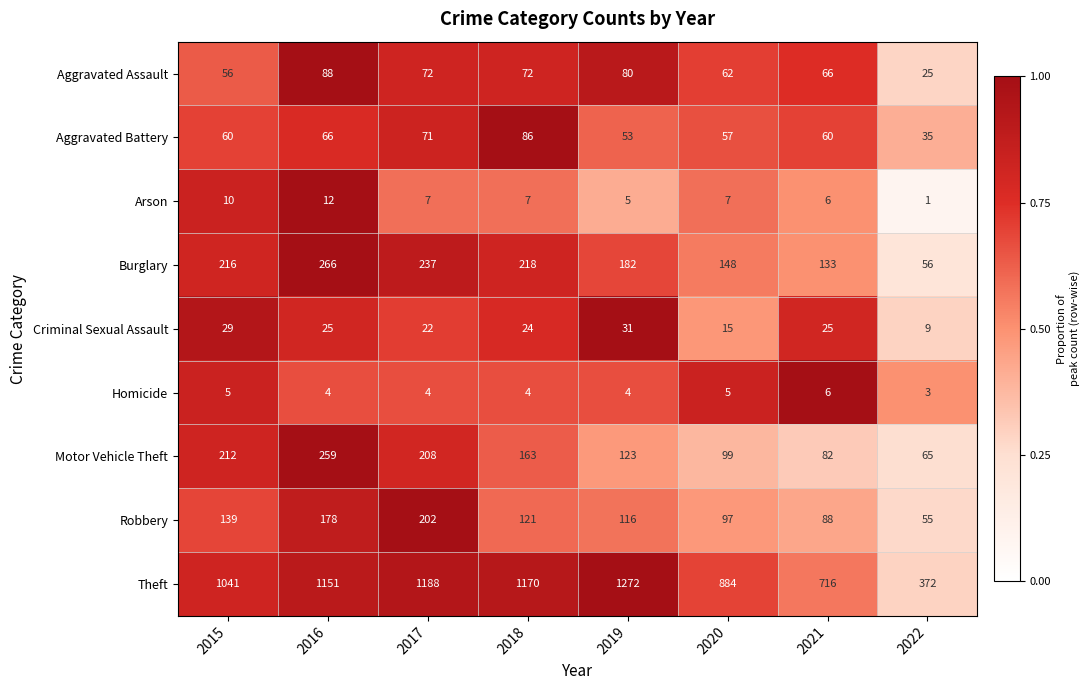

Which series has the largest total across all categories?

Theft